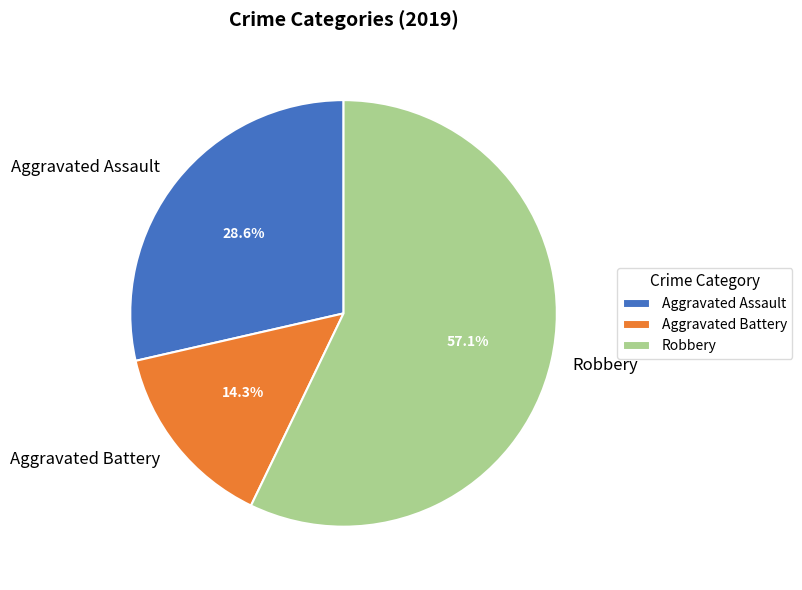

Which slice represents more than half of the pie?

Robbery